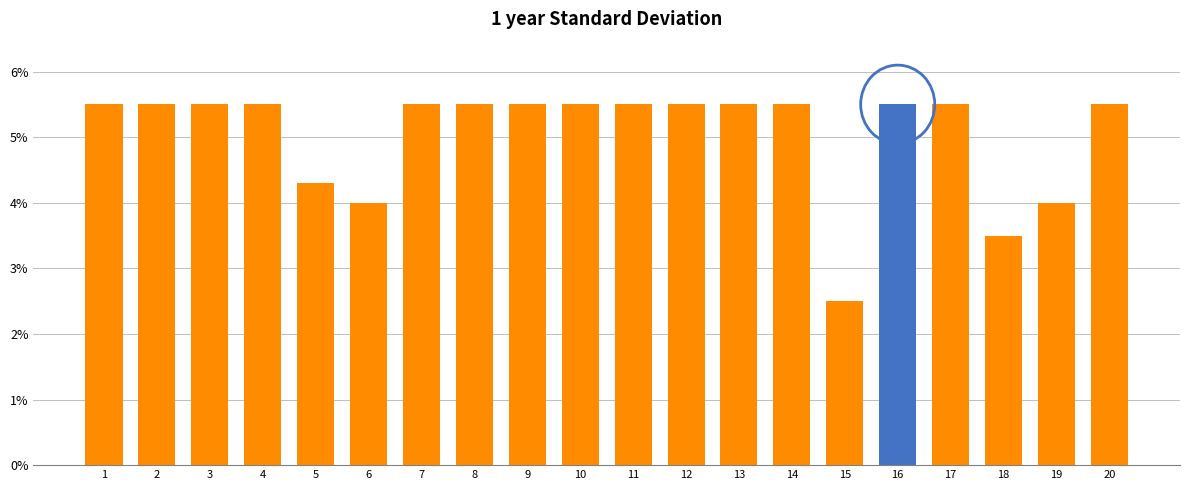

Is it true that the value at 1 is 0.1?

False